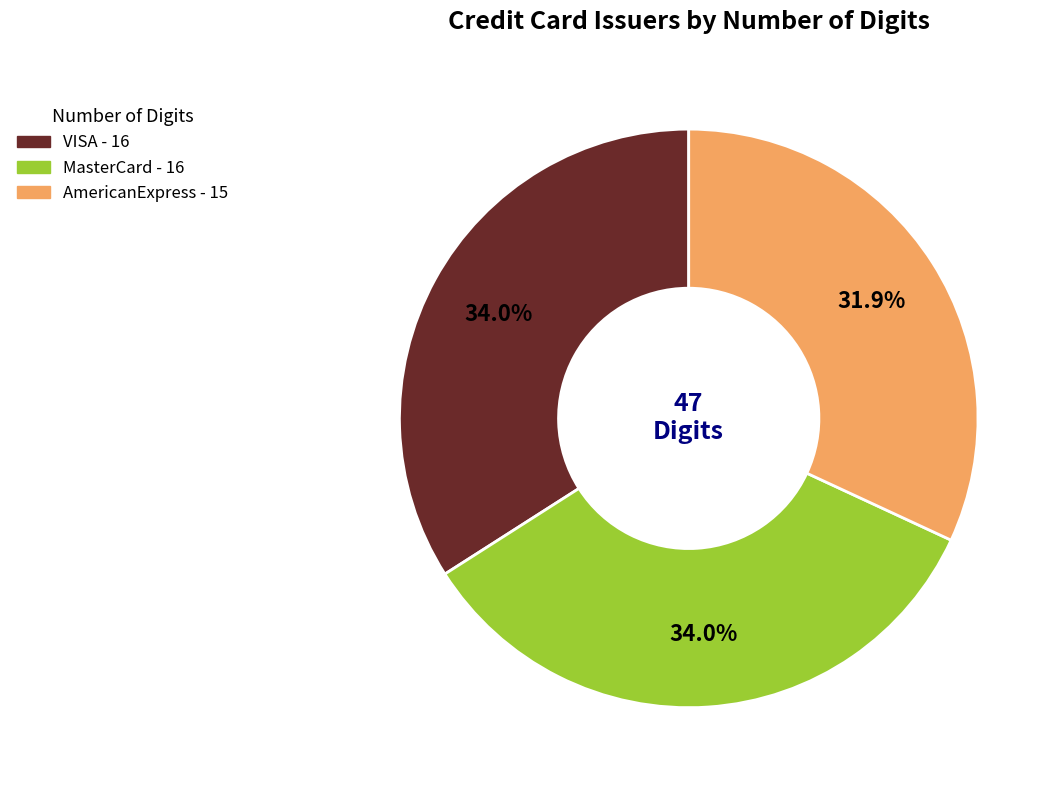

Between AmericanExpress and MasterCard, which is larger?

MasterCard